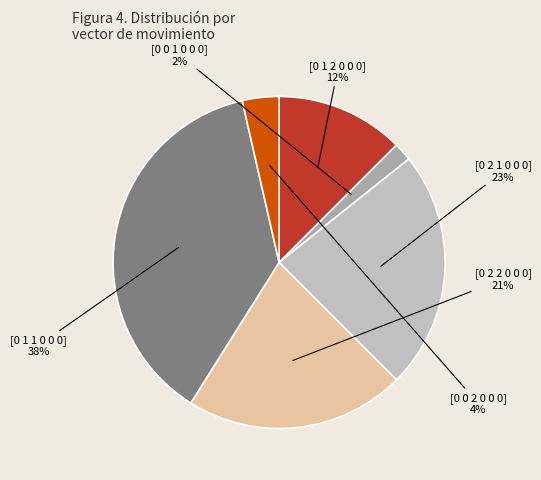

Does any single category account for the majority?

No